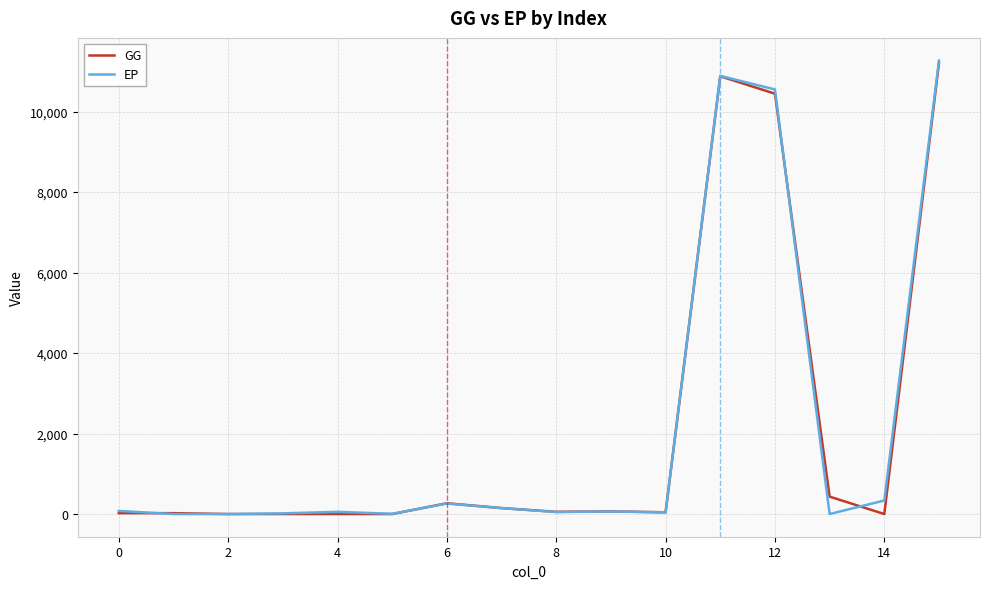

What is the maximum value shown in the chart?

11267.4